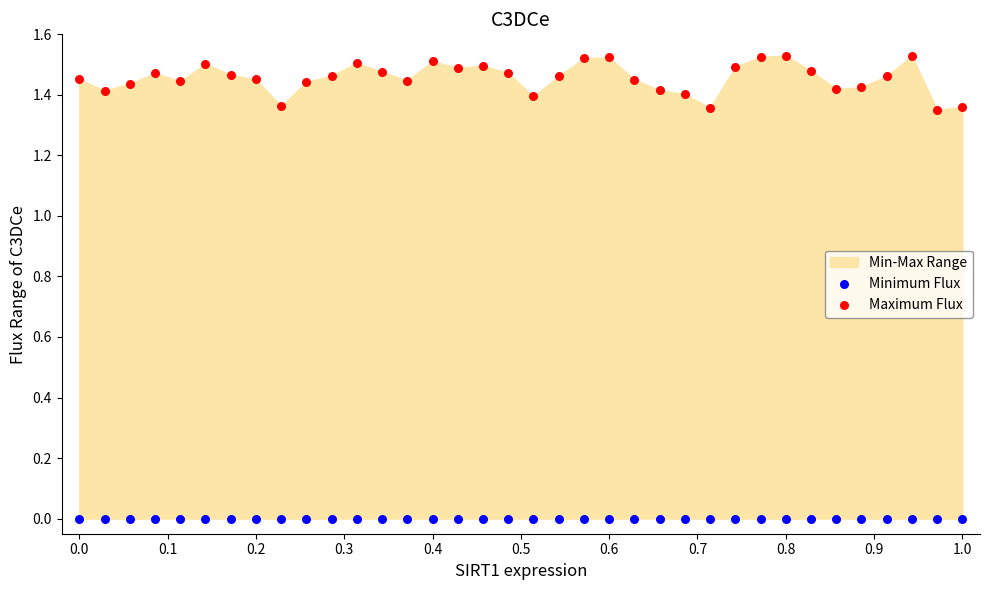

Which series contains the lowest Y value?

Minimum Flux